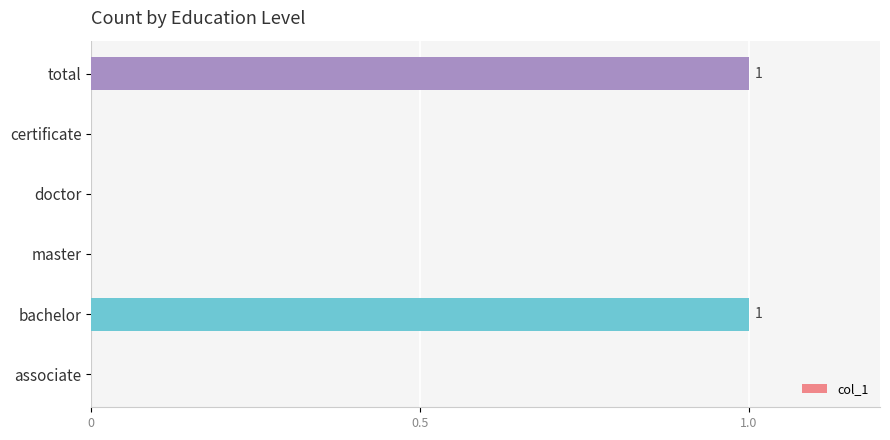

Count the number of data series in this chart.

1